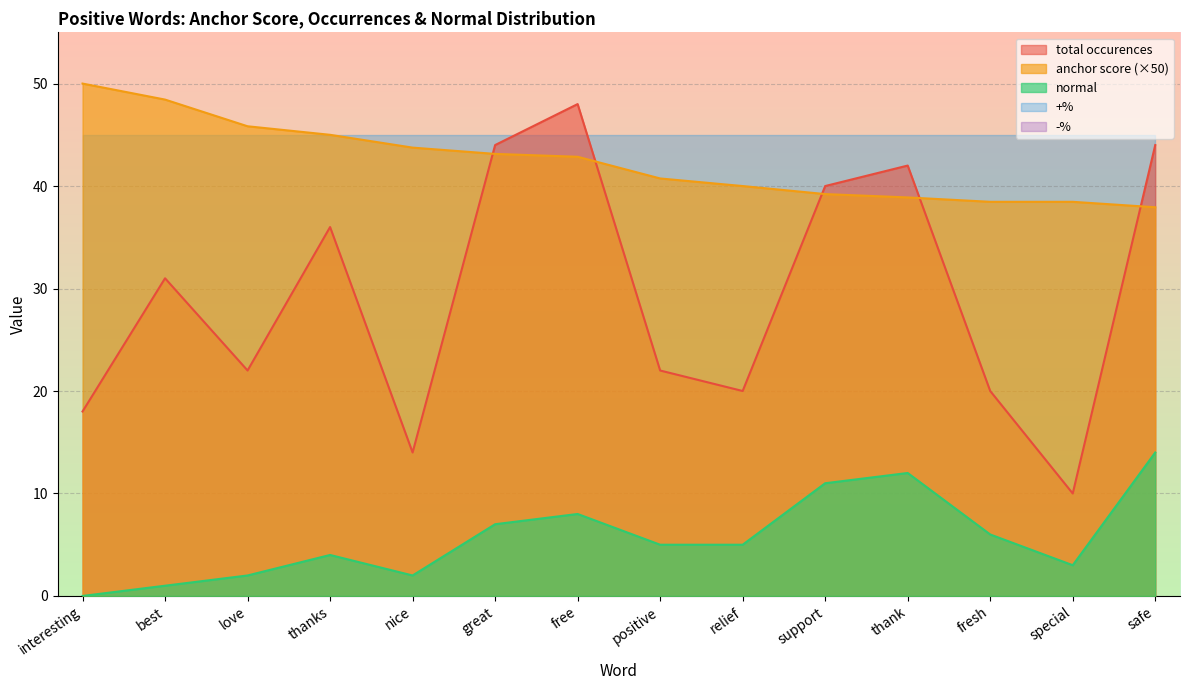

Which series has the largest total across all categories?

anchor score